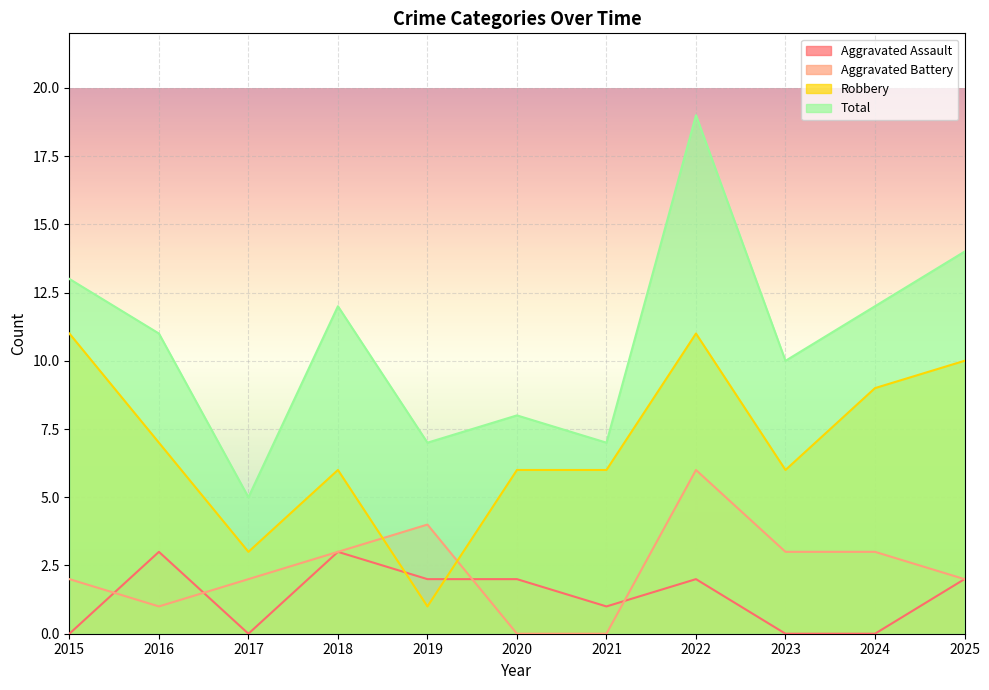

True or false: Aggravated Battery and Total cross at least once.

False